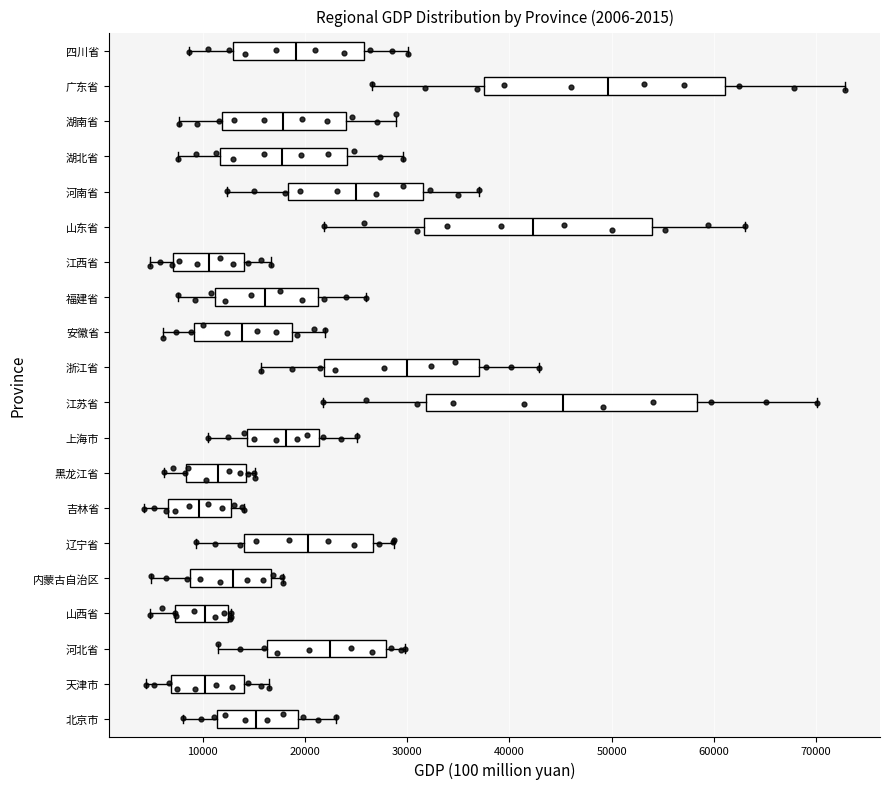

Reading bottom to top, read every box against the x-axis: the position of its median line, the range the box covers, and the ends of its whiskers. The values are not printed on the chart, so give them approximately, as read against the axis.

北京市: median 15000, box 11000 to 19000, whiskers 8000 to 23000
天津市: median 10000, box 7000 to 14000, whiskers 4000 to 17000
河北省: median 22000, box 16000 to 28000, whiskers 11000 to 30000
山西省: median 10000, box 7000 to 13000, whiskers 5000 to 13000
内蒙古自治区: median 13000, box 9000 to 17000, whiskers 5000 to 18000
辽宁省: median 20000, box 14000 to 27000, whiskers 9000 to 29000
吉林省: median 10000, box 7000 to 13000, whiskers 4000 to 14000
黑龙江省: median 11000, box 8000 to 14000, whiskers 6000 to 15000
上海市: median 18000, box 14000 to 21000, whiskers 11000 to 25000
江苏省: median 45000, box 32000 to 58000, whiskers 22000 to 70000
浙江省: median 30000, box 22000 to 37000, whiskers 16000 to 43000
安徽省: median 14000, box 9000 to 19000, whiskers 6000 to 22000
福建省: median 16000, box 11000 to 21000, whiskers 8000 to 26000
江西省: median 11000, box 7000 to 14000, whiskers 5000 to 17000
山东省: median 42000, box 32000 to 54000, whiskers 22000 to 63000
河南省: median 25000, box 18000 to 32000, whiskers 12000 to 37000
湖北省: median 18000, box 12000 to 24000, whiskers 8000 to 30000
湖南省: median 18000, box 12000 to 24000, whiskers 8000 to 29000
广东省: median 50000, box 37000 to 61000, whiskers 27000 to 73000
四川省: median 19000, box 13000 to 26000, whiskers 9000 to 30000